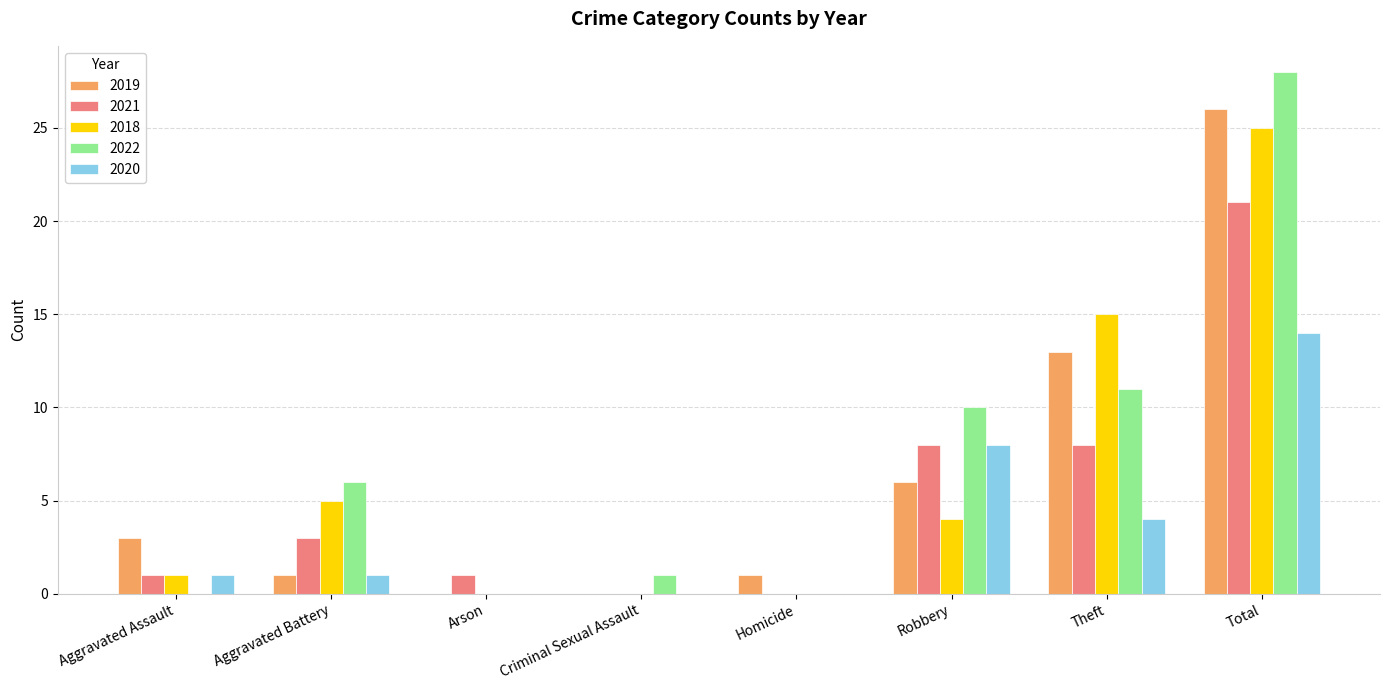

At which label does 2022 reach its peak?

Total